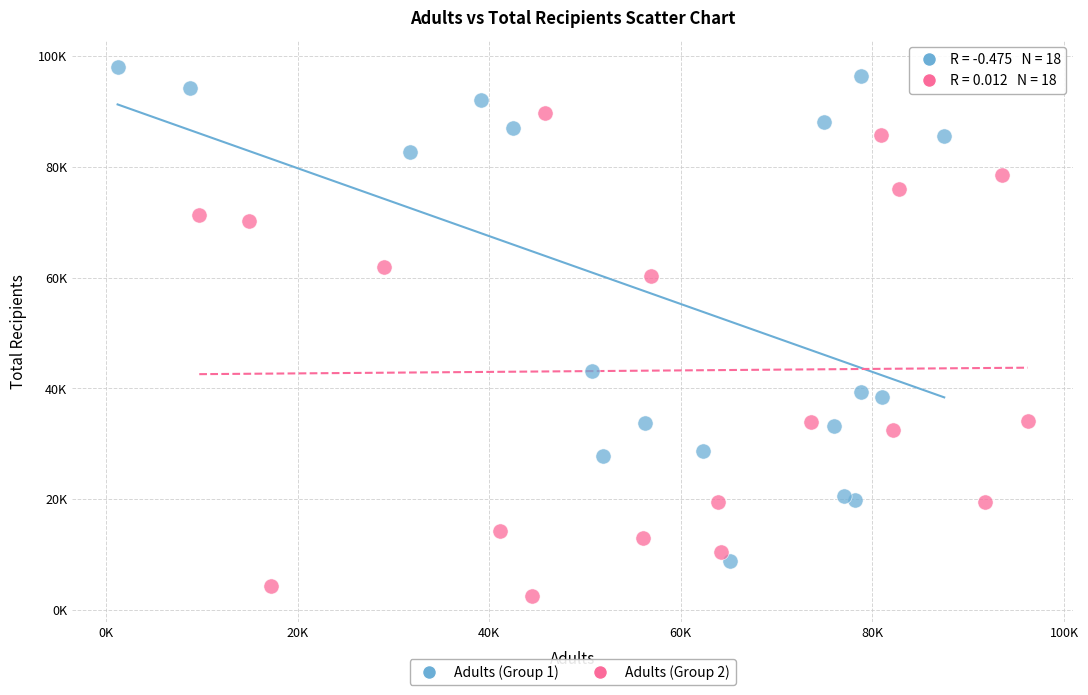

Which series contains the lowest Y value?

Adults (Group 2)